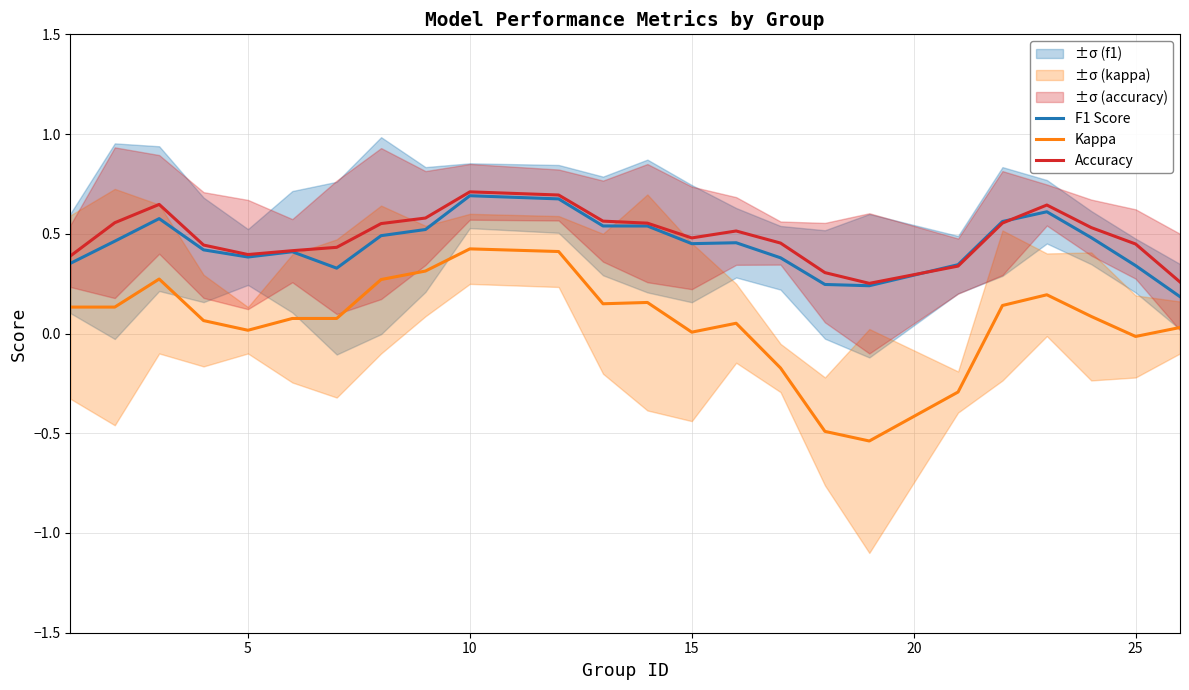

What is the minimum value for Kappa?

-0.5